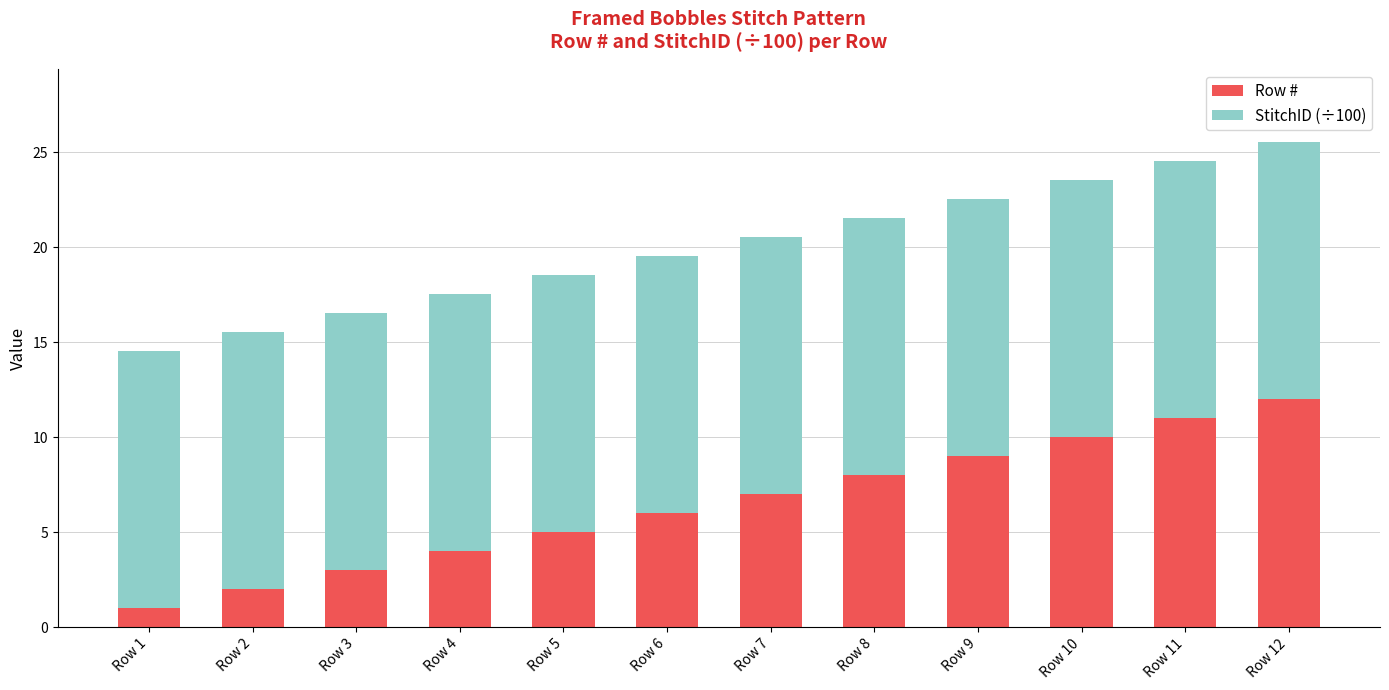

List the labels in order of Row # value, smallest first.

Row 1, Row 2, Row 3, Row 4, Row 5, Row 6, Row 7, Row 8, Row 9, Row 10, Row 11, Row 12